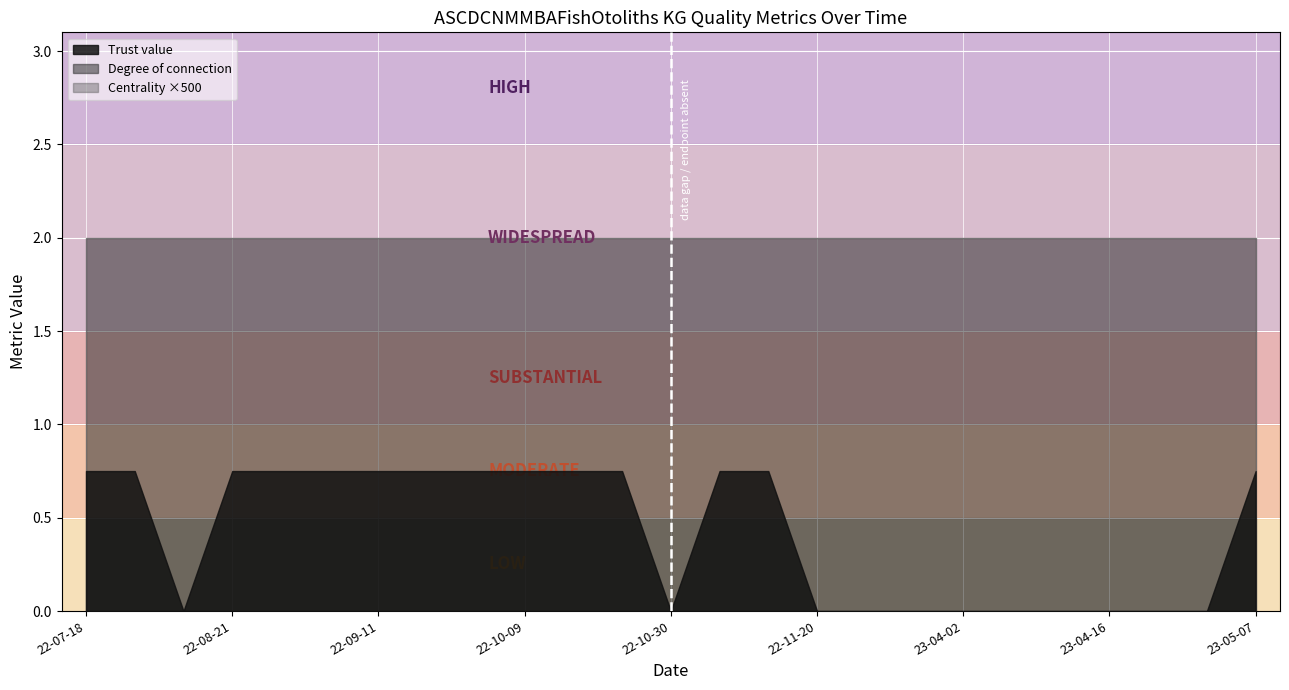

What is the maximum value for Degree of connection?

2.0